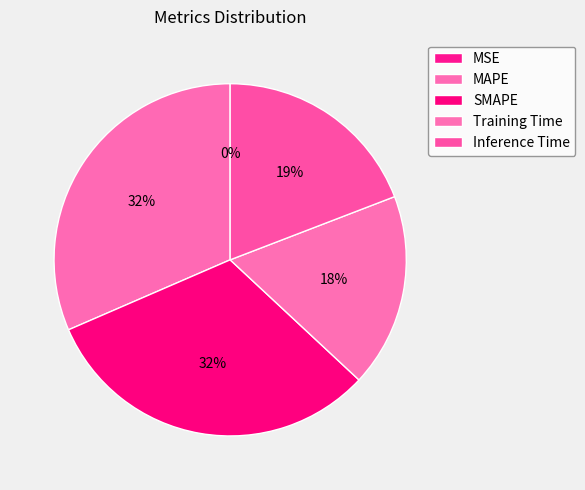

How many slices are in this pie chart?

5